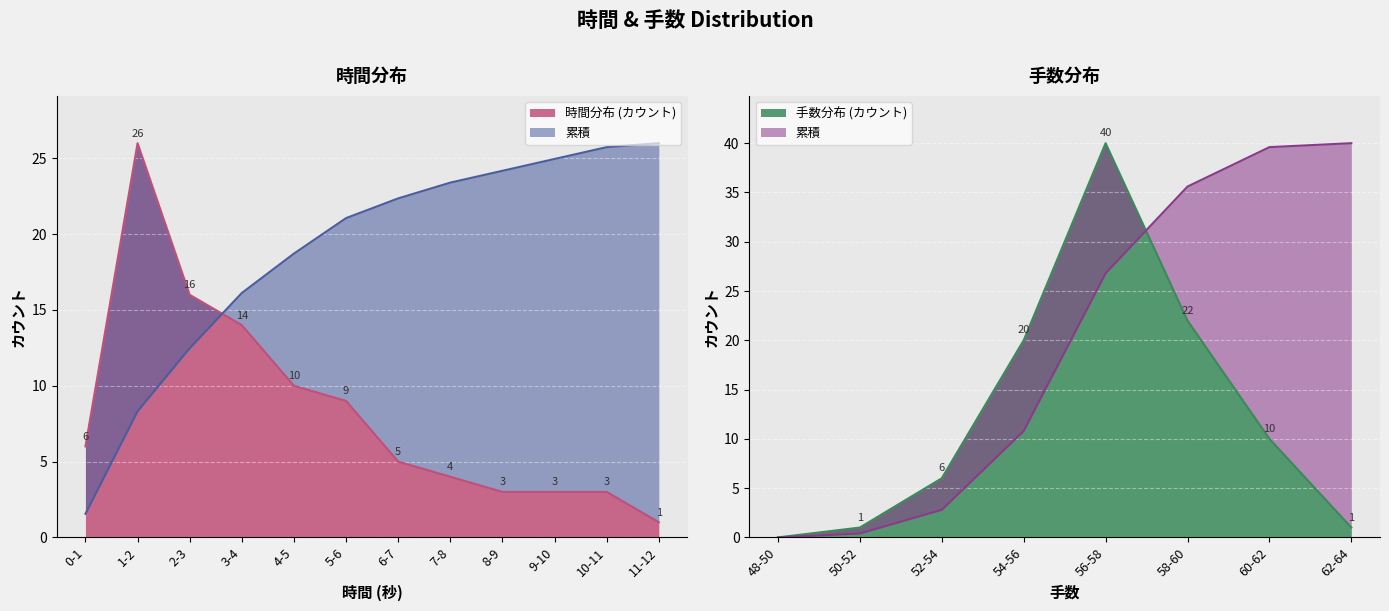

What is the average value?

8